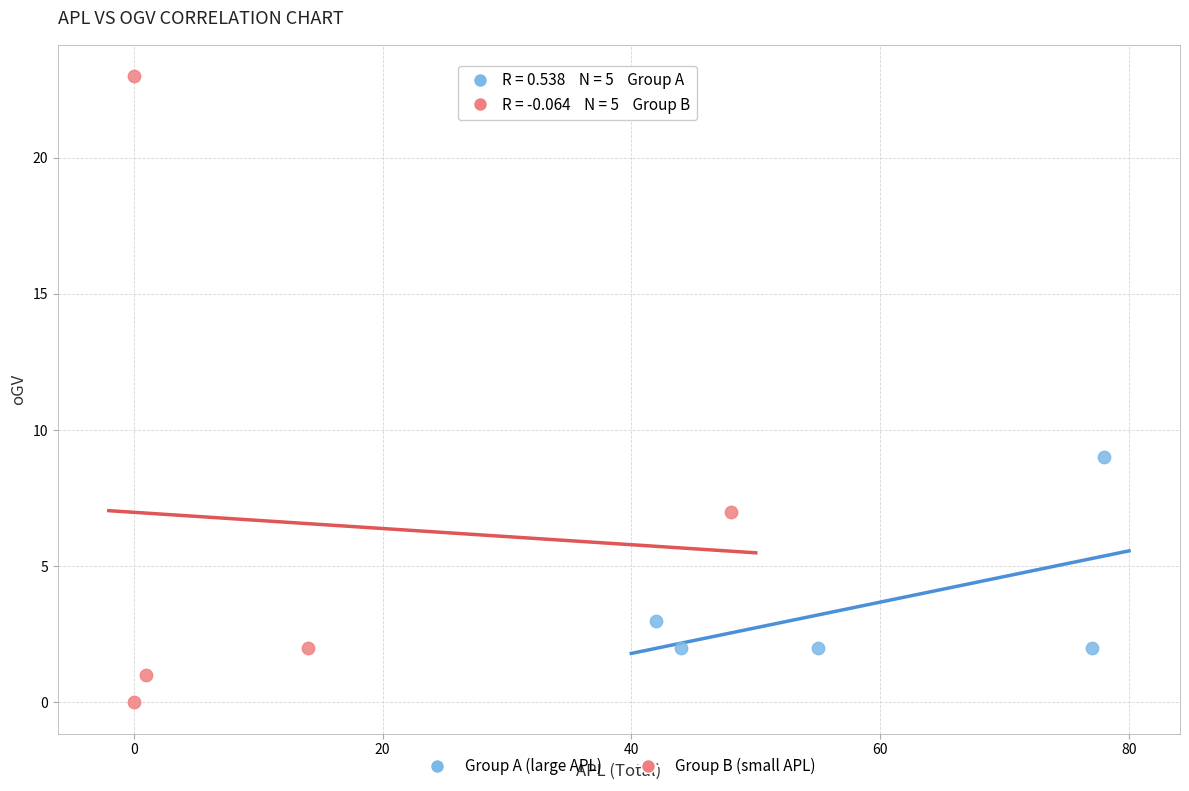

Which series has the largest Y range (max minus min)?

Group B (small APL)